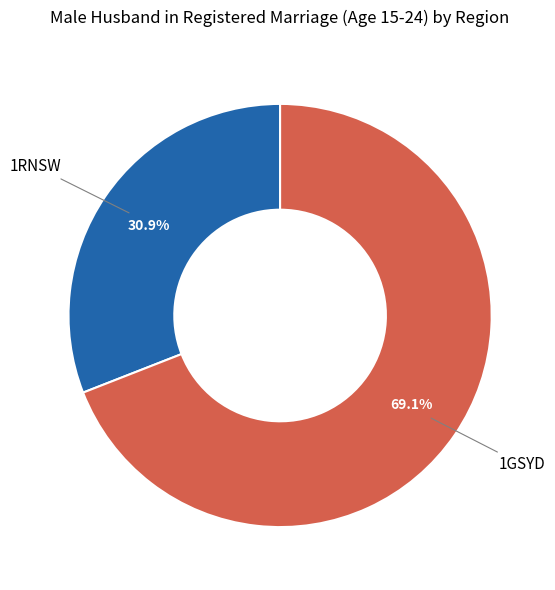

Does any single category account for the majority?

Yes